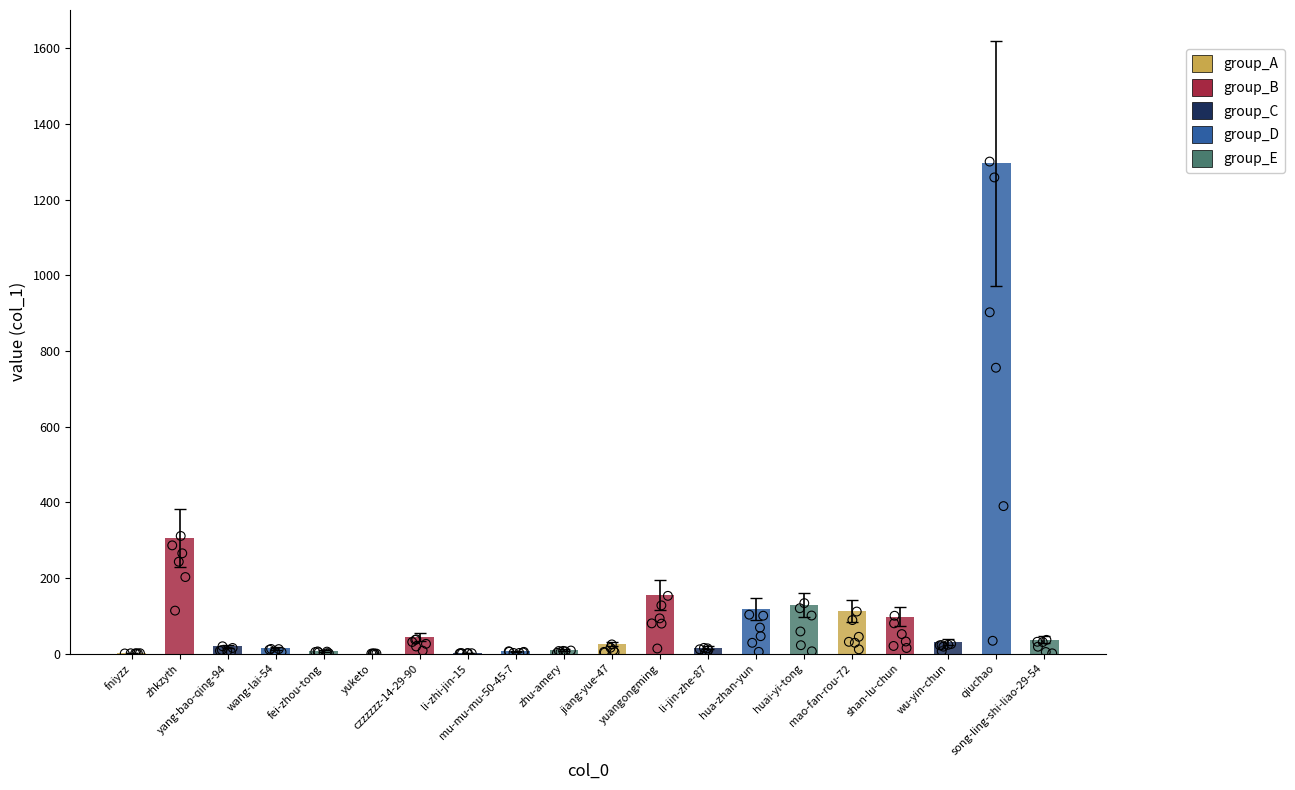

Which has a higher value, huai-yi-tong or zhkzyth?

zhkzyth